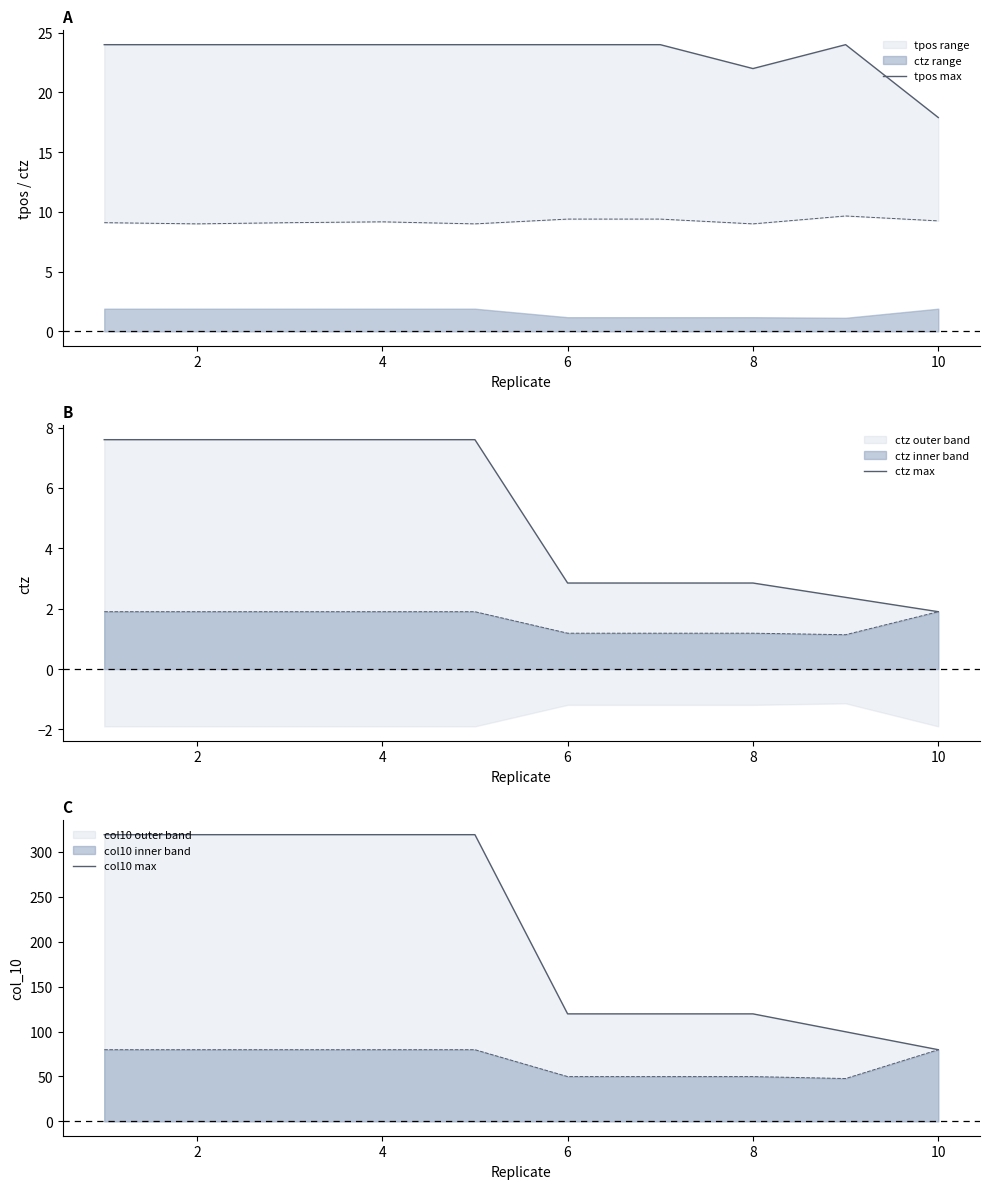

Reading left to right, extract all data points from this chart.

tpos max: 24.0	24.0	24.0	24.0	24.0	24.0	24.0	22.0	24.0	17.9
ctz max: 7.6	7.6	7.6	7.6	7.6	2.9	2.9	2.9	2.4	1.9
col10 max: 319.2	319.2	319.2	319.2	319.2	119.7	119.7	119.7	99.8	79.8